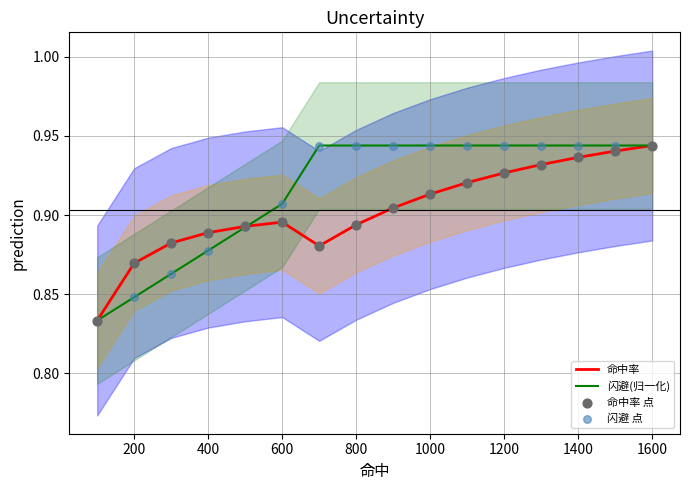

Which series has the largest total across all categories?

闪避(归一化)